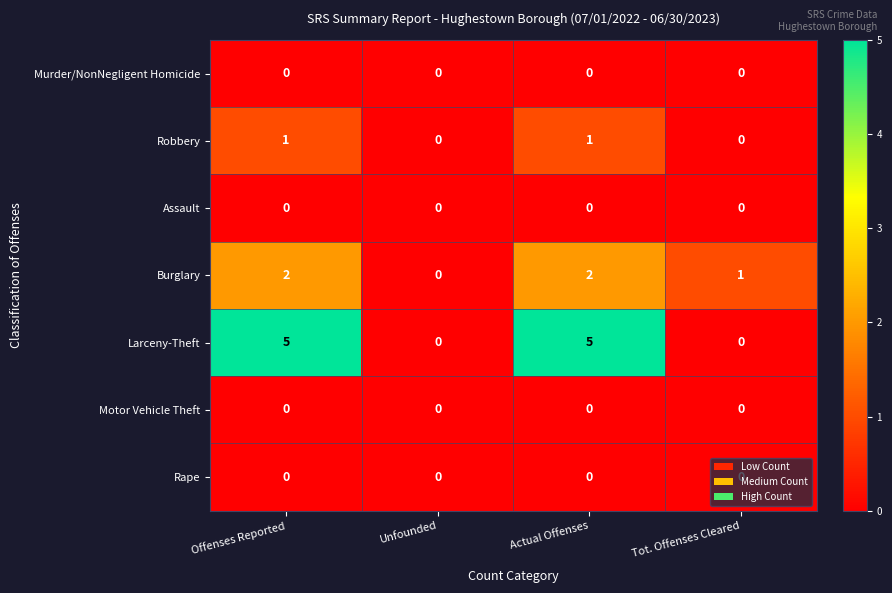

What is the difference between the maximum and minimum values in the Larceny-Theft series?

5